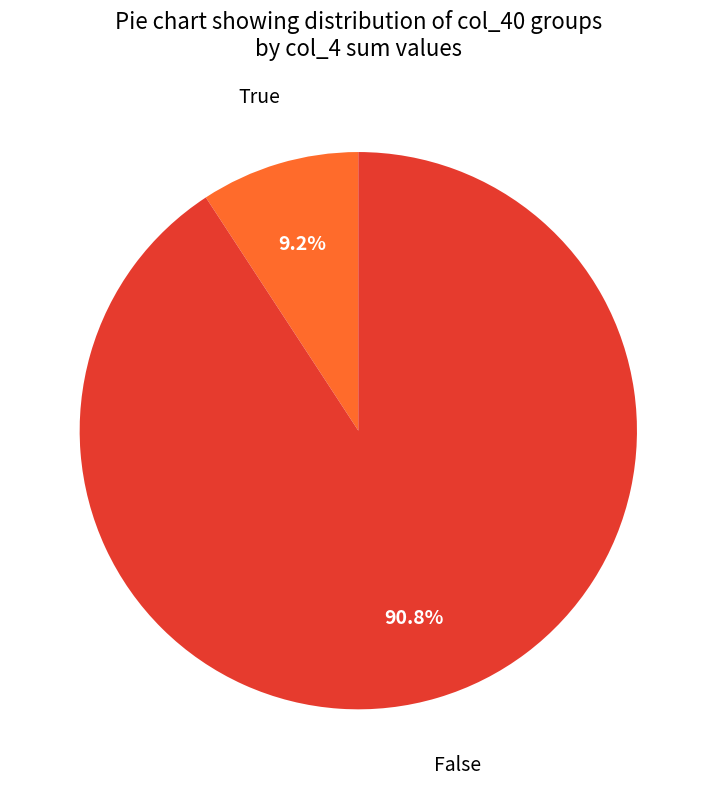

Rank the categories by value from highest to lowest.

False, True